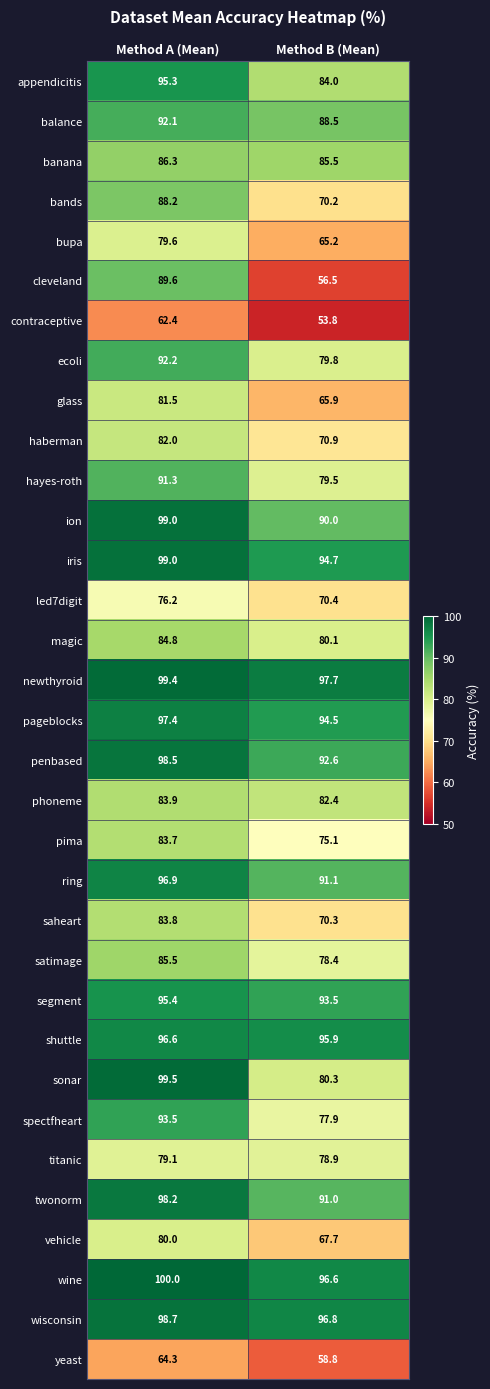

What is the sum of all phoneme values?

166.3